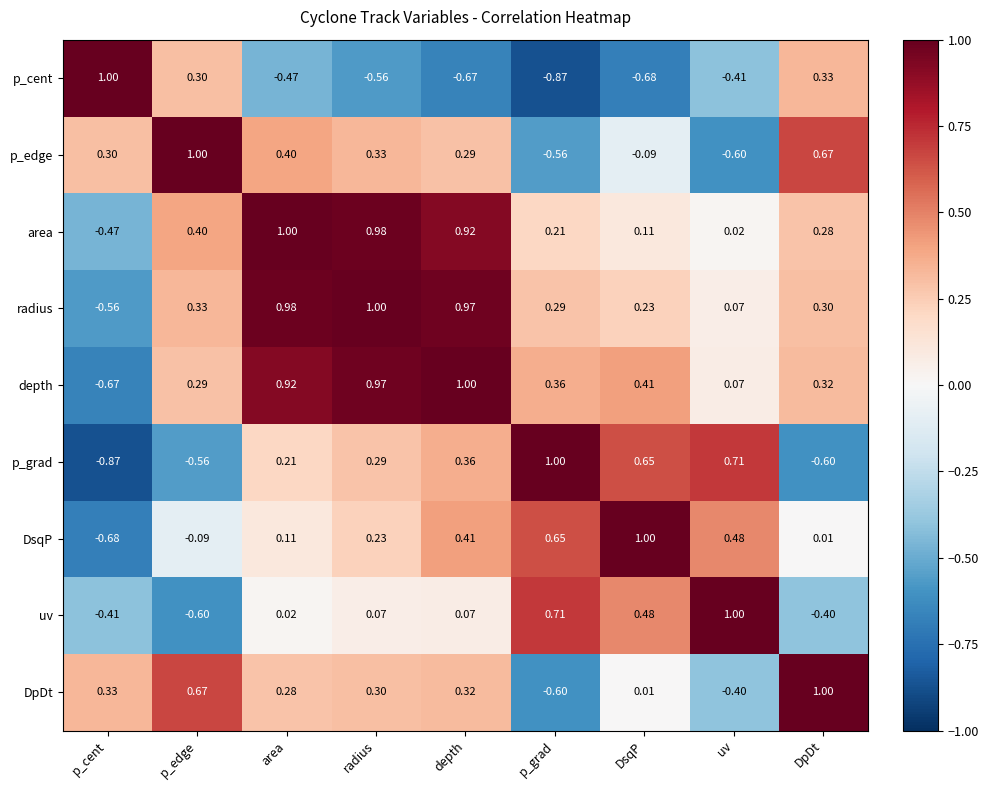

List the labels in order of area value, smallest first.

p_cent, uv, DsqP, p_grad, DpDt, p_edge, depth, radius, area